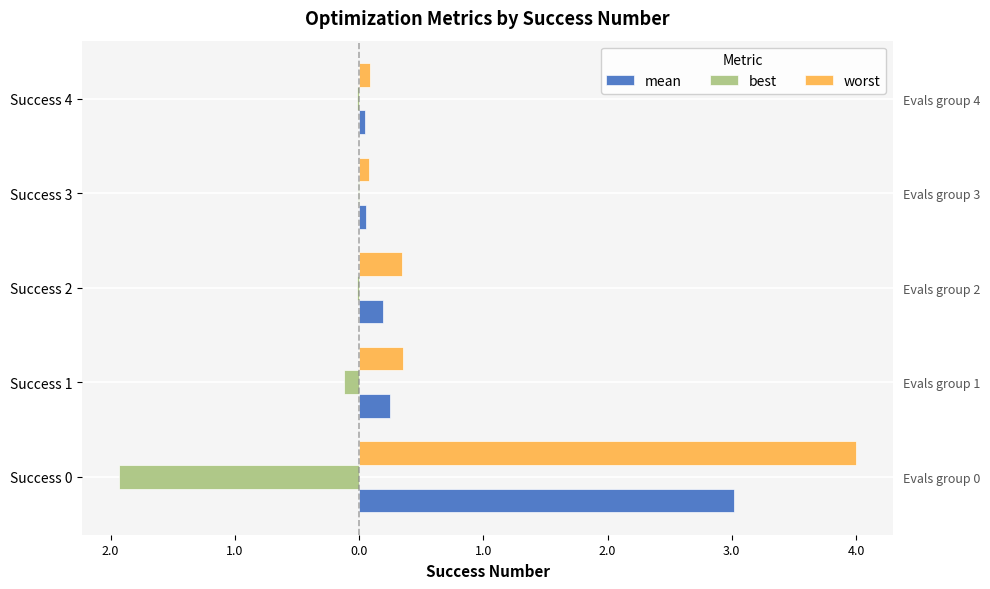

What is the lowest value of the best series?

-1.9